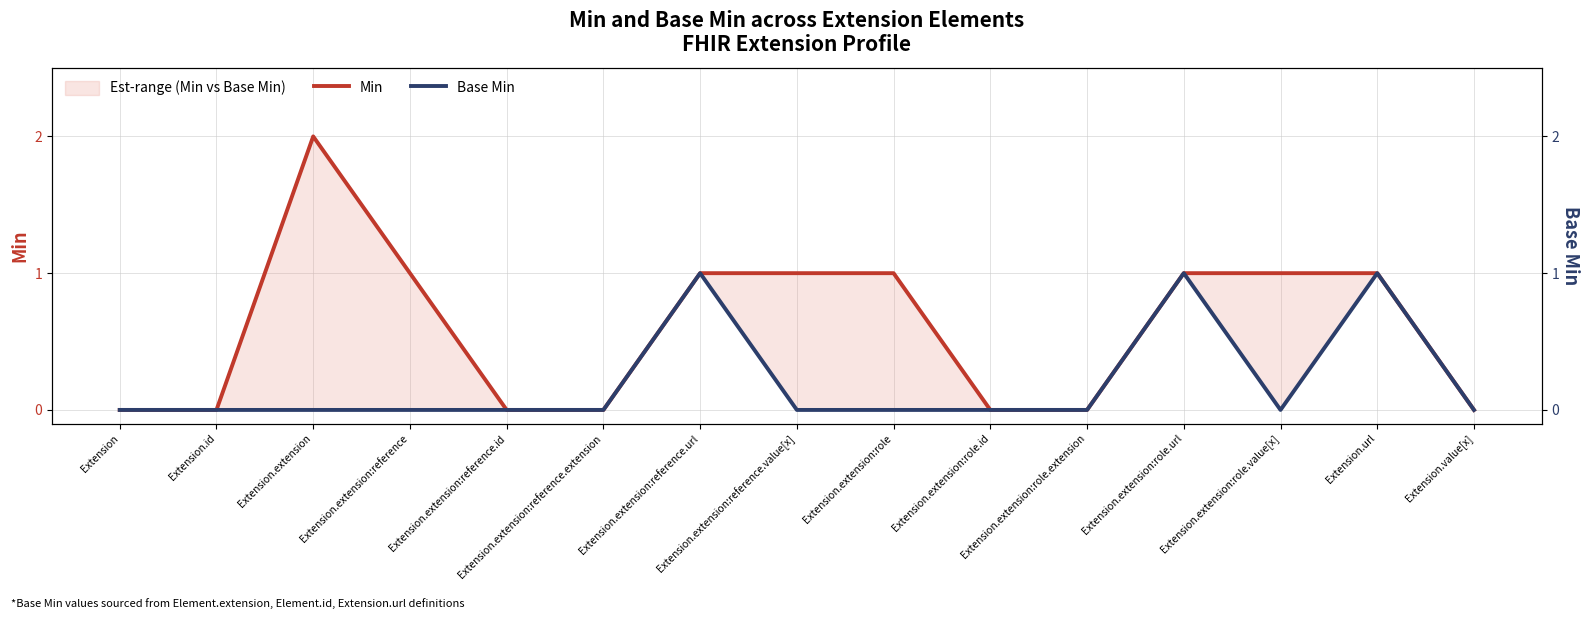

True or false: Base Min and Min intersect in this chart.

False